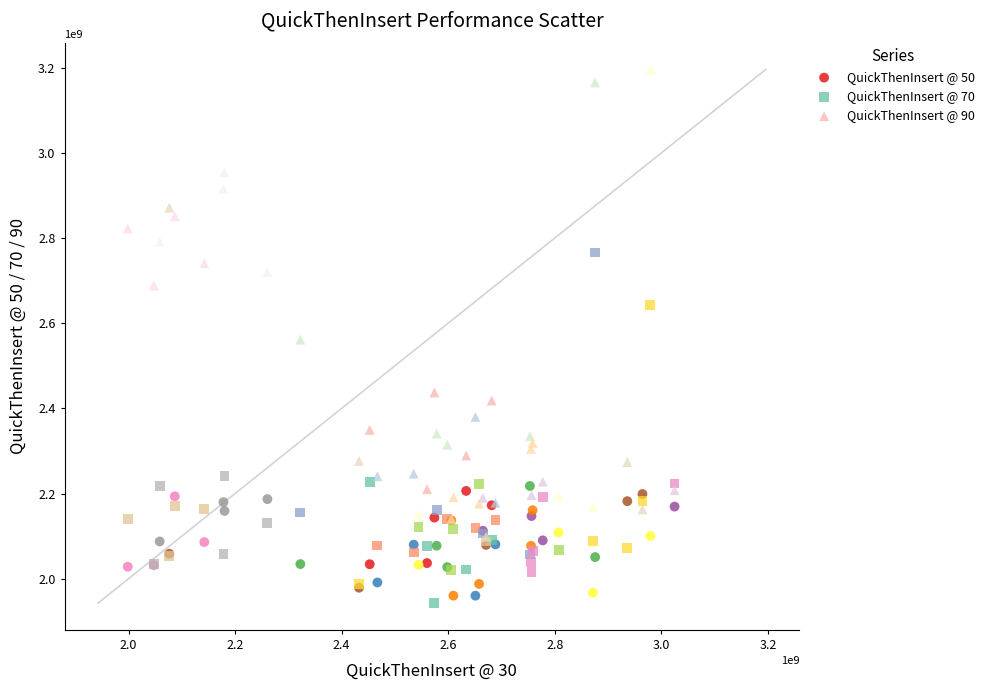

What are all the series names shown in the legend?

QuickThenInsert @ 50, QuickThenInsert @ 70, QuickThenInsert @ 90